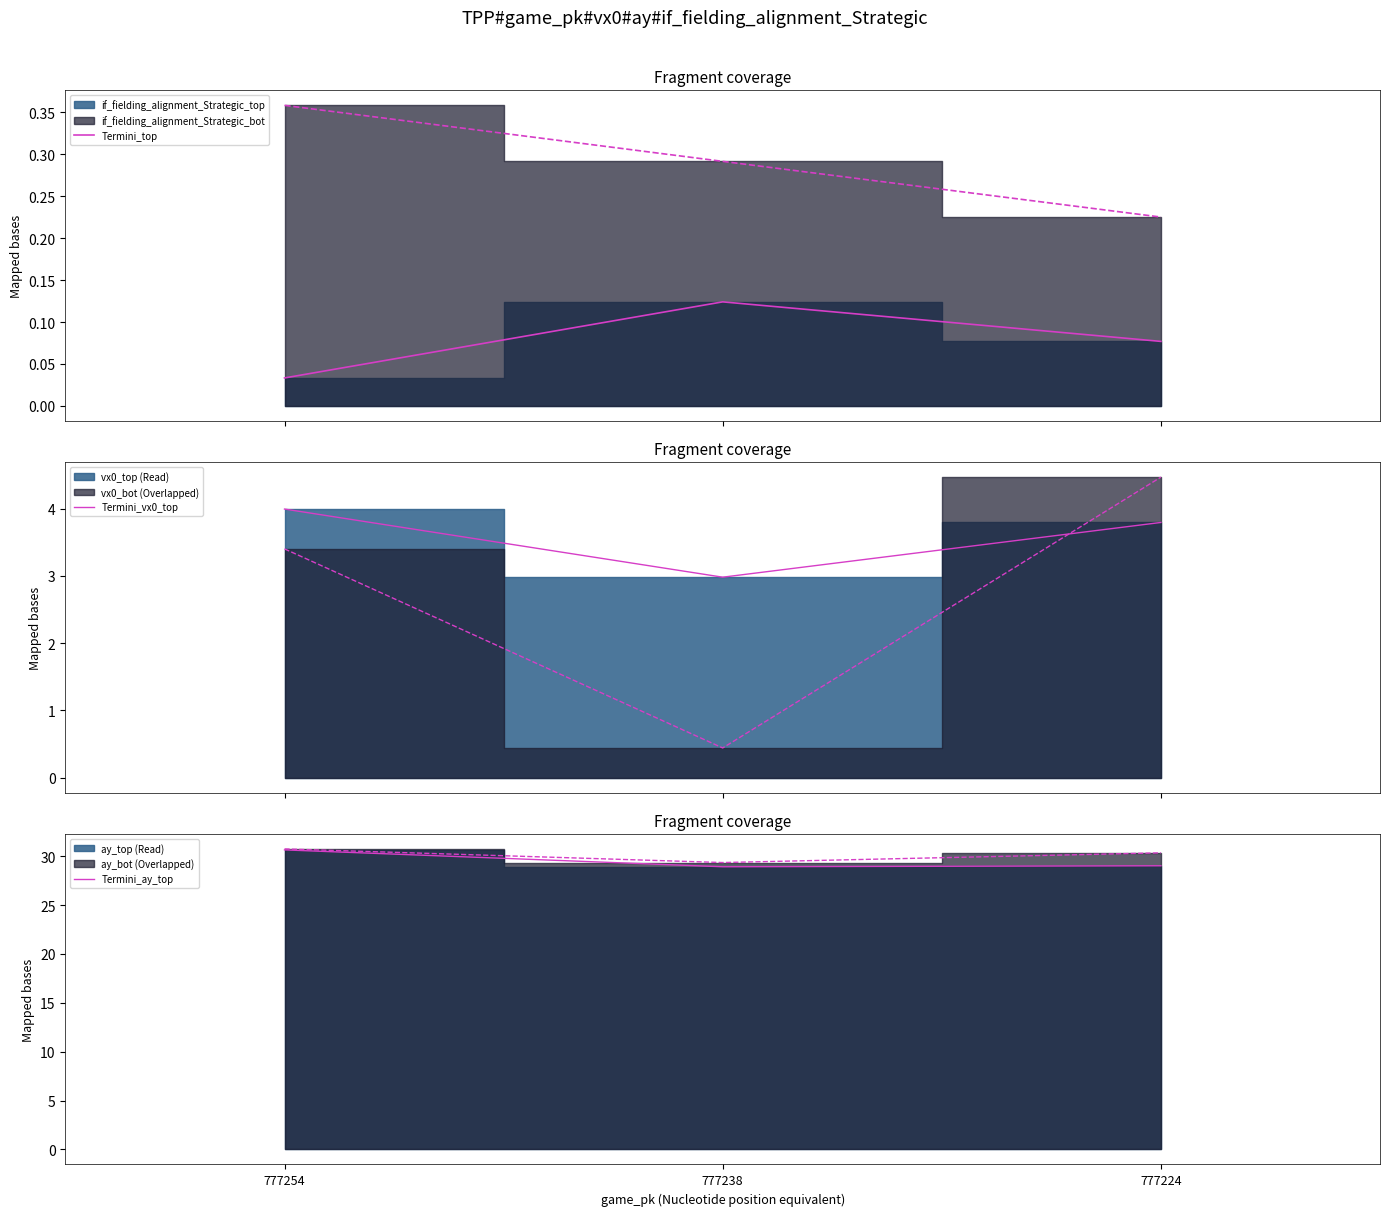

What is the average value of the Termini_top series?

0.1